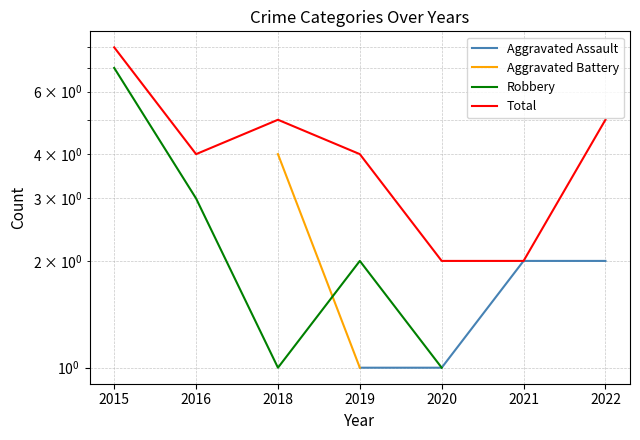

List the labels in order of Aggravated Assault value, smallest first.

2015, 2016, 2018, 2019, 2020, 2021, 2022